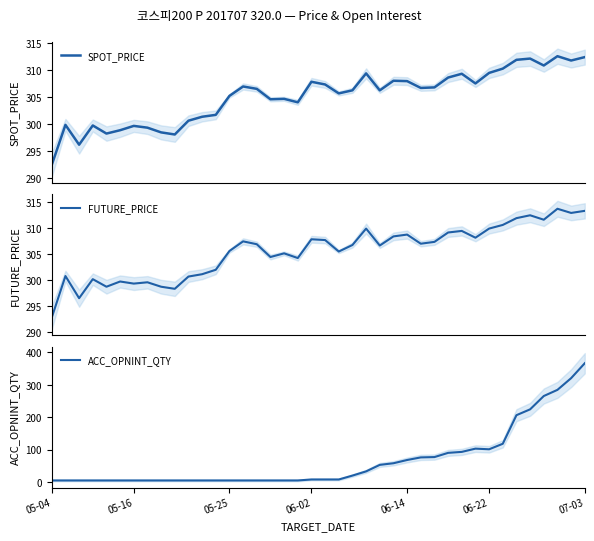

What is the maximum value for ACC_OPNINT_QTY?

366